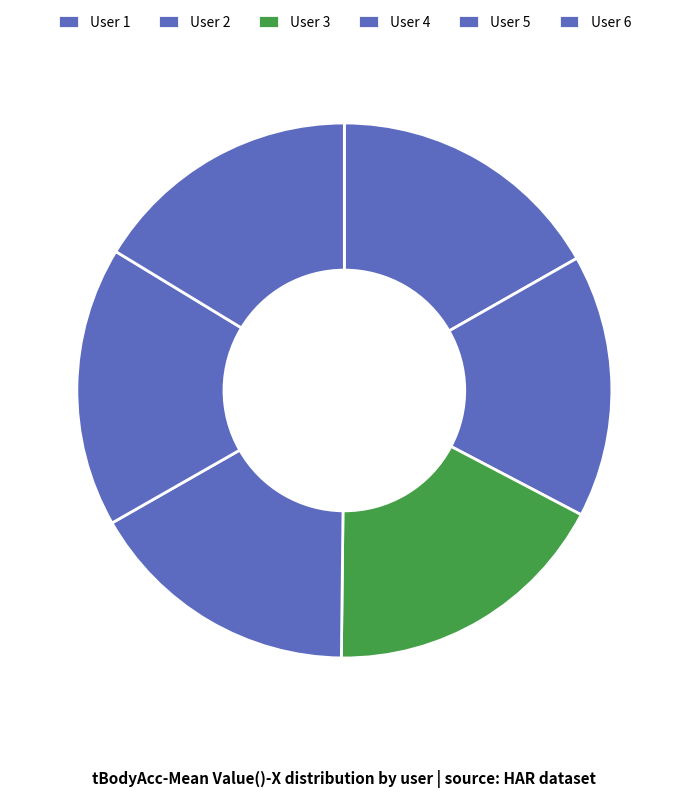

Does any single category account for the majority?

No